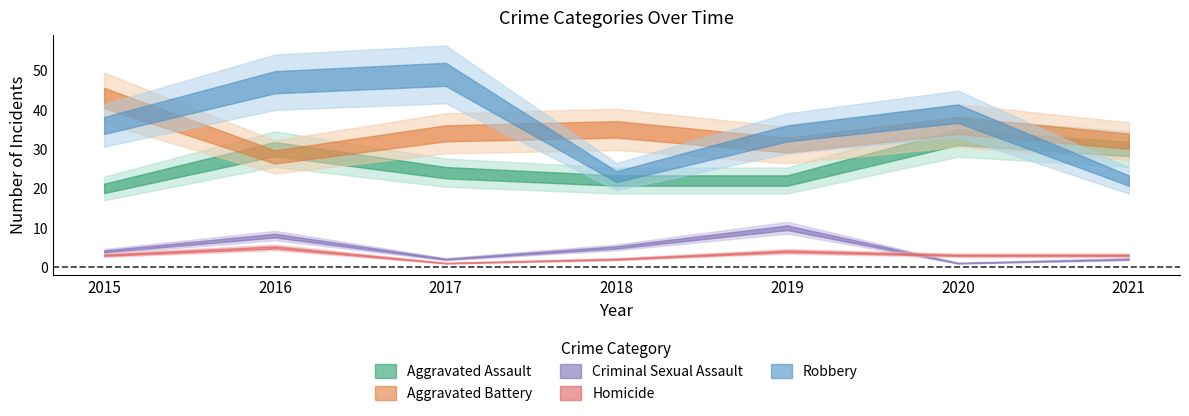

At which category is the sum across all series the highest?

2016